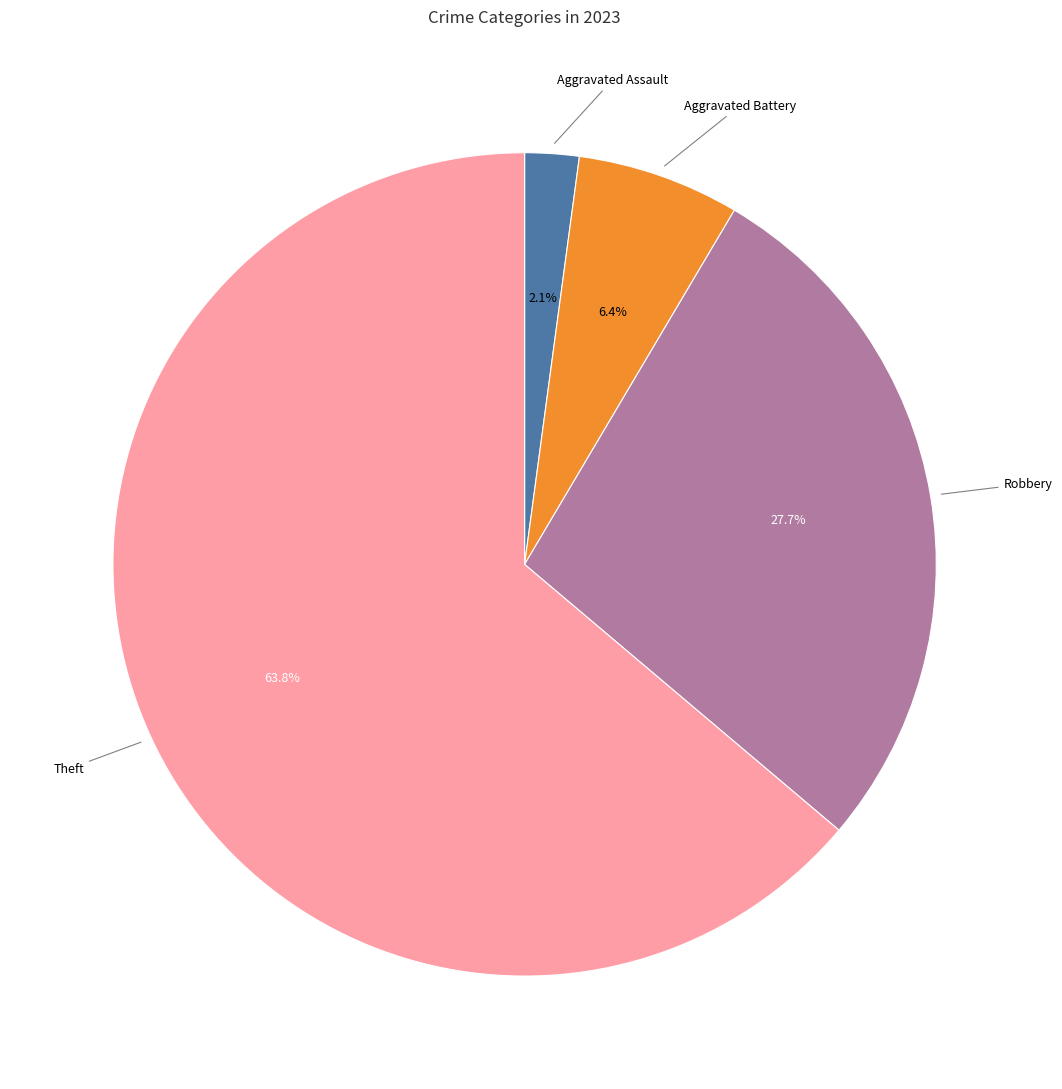

Is there a majority slice in this chart?

Yes